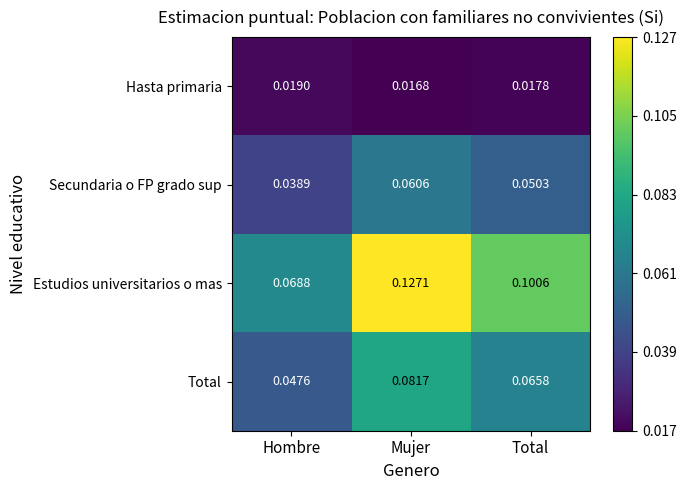

Rank the series by their maximum value, from highest to lowest.

Estudios universitarios o mas, Total, Secundaria o FP grado sup, Hasta primaria